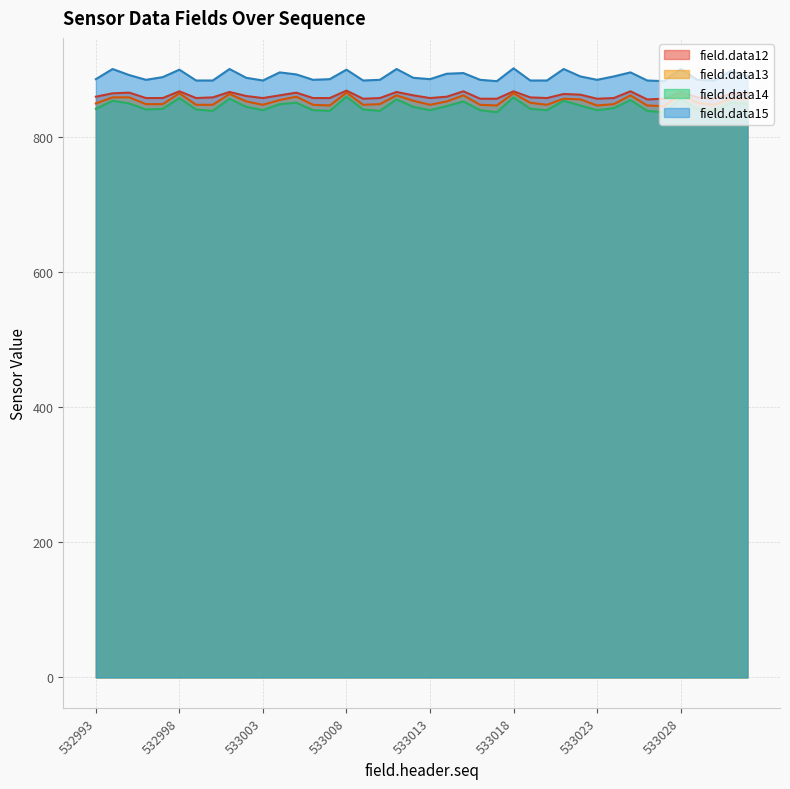

What is the value of the field.data14 point at the 40th from the left?

849